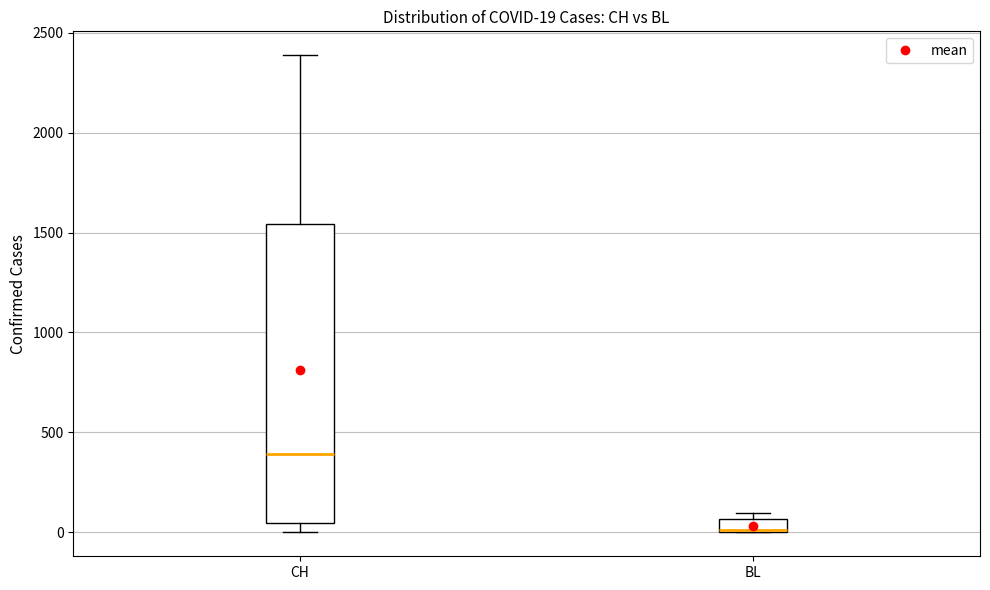

Which box's median line is the highest?

CH